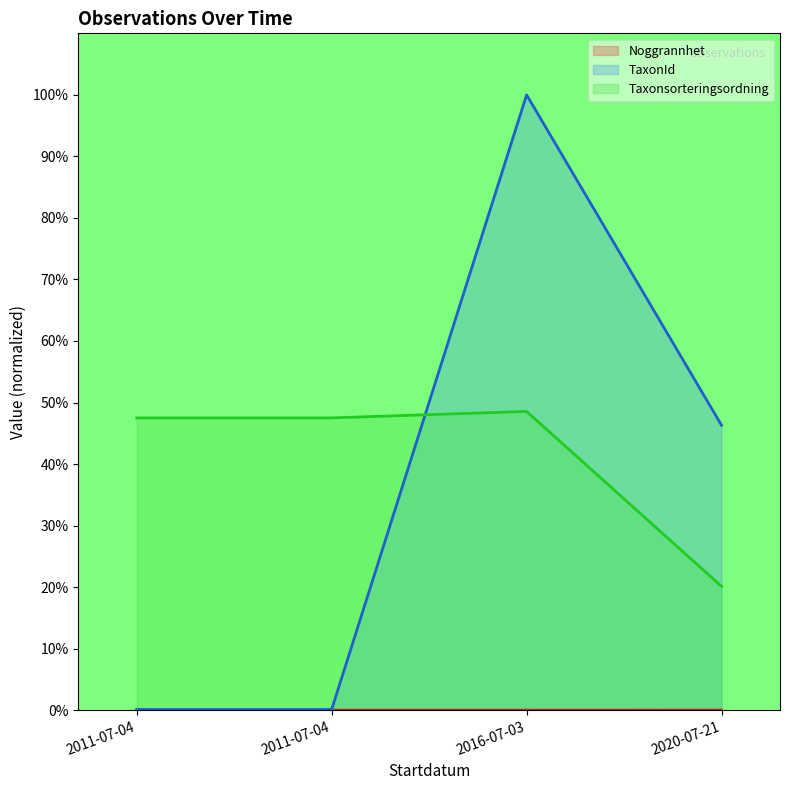

The value of Taxonsorteringsordning at 2020-07-21 is 20.1. True or false?

True